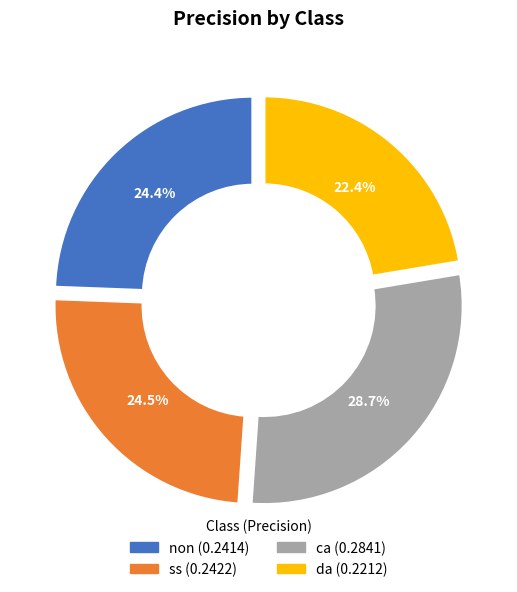

Which has a higher value, non or da?

non